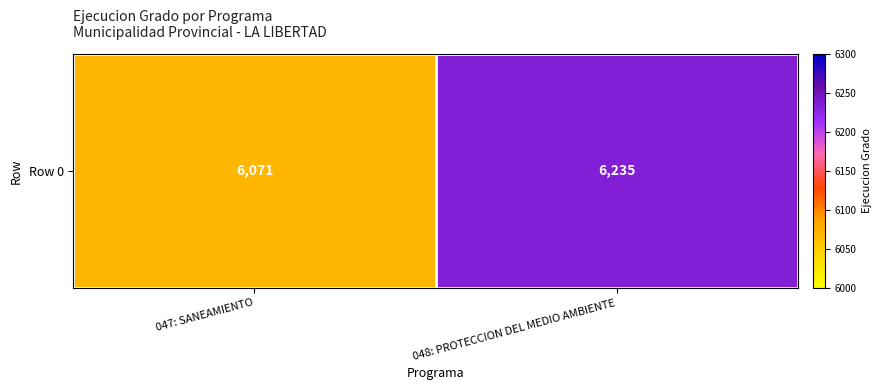

At which category does the chart reach its minimum across all series?

047: SANEAMIENTO